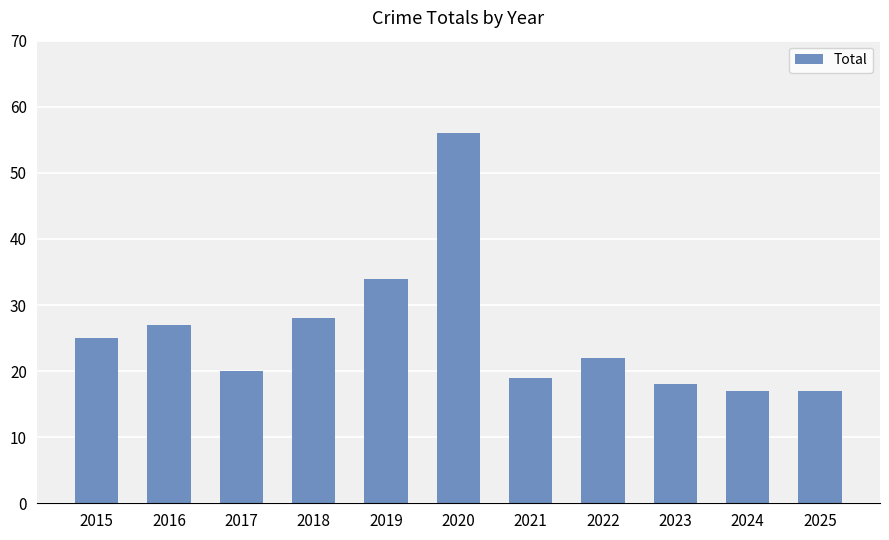

Does the chart contain any negative values?

No